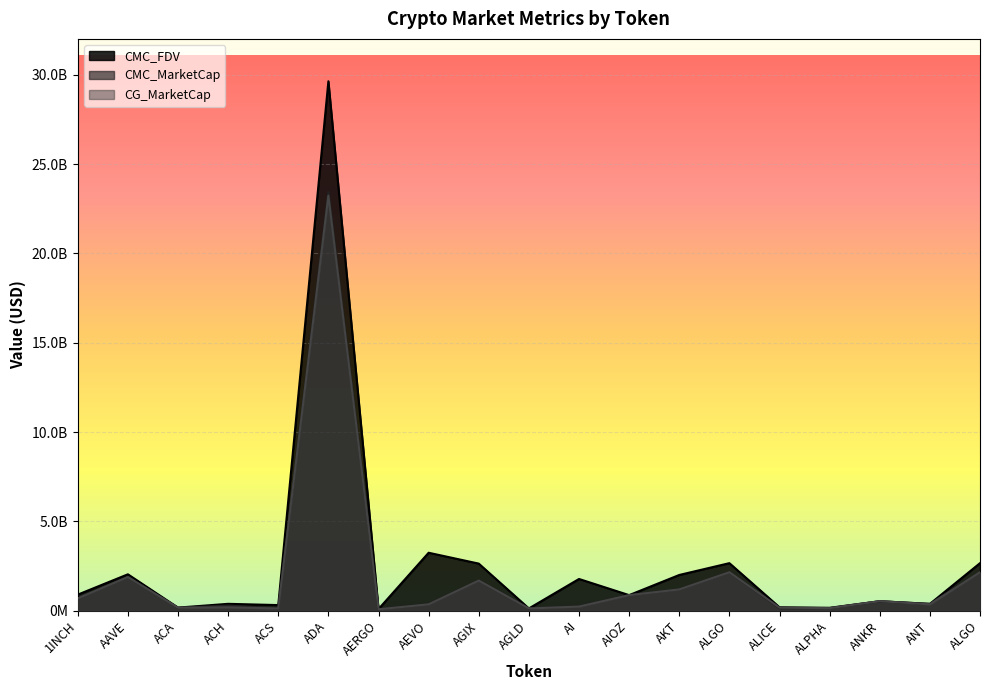

What is the sum of all CMC_MarketCap values?

36652361520.0